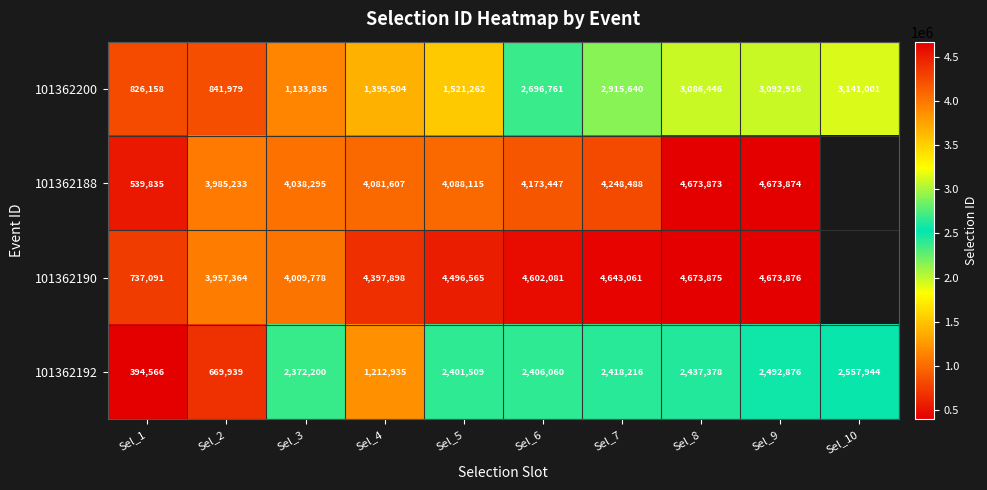

The 101362192 series shows 1136858 at Sel_7. True or false?

False